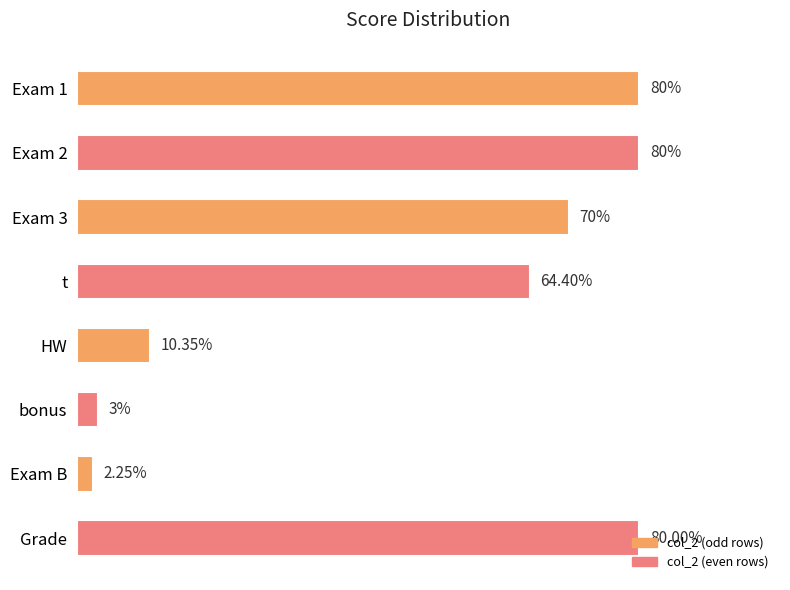

At which label is the value closest to 41?

t